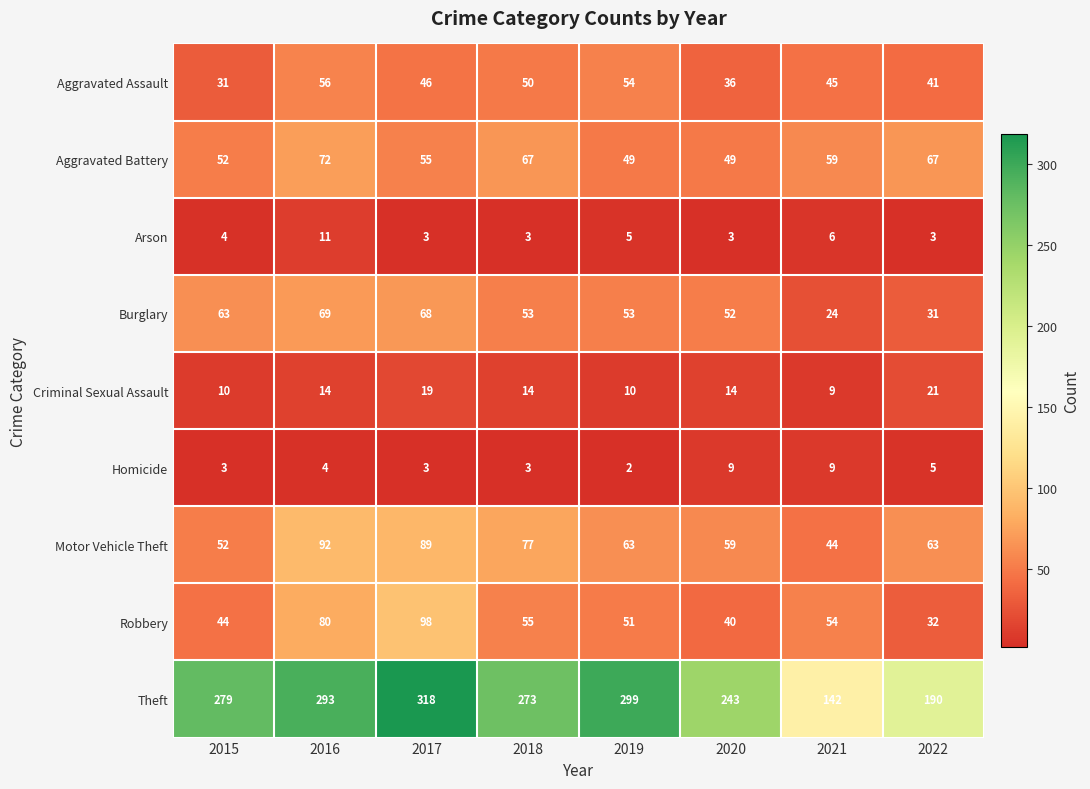

What is the total value across all series at 2016?

691